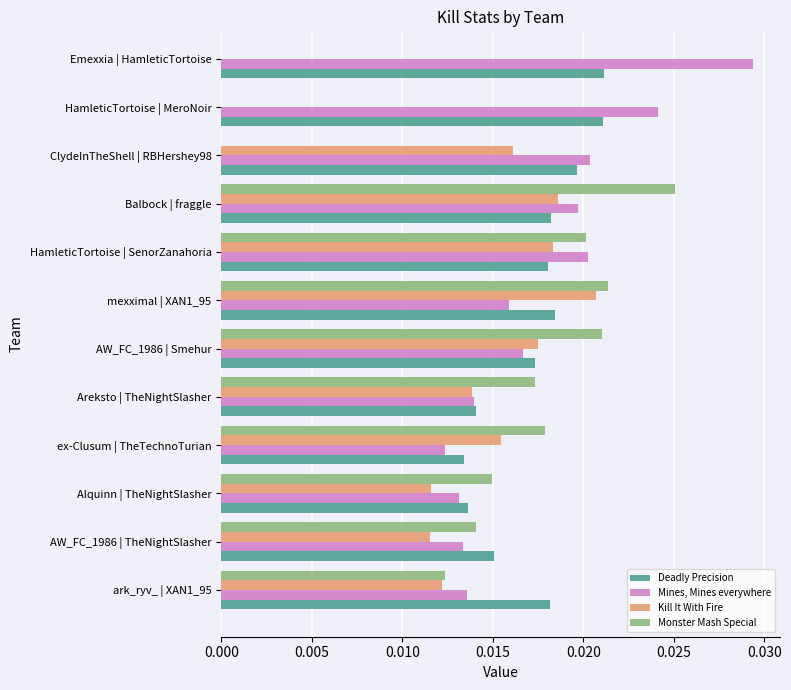

List the series in order of their peak value, highest first.

Mines, Mines everywhere, Monster Mash Special, Deadly Precision, Kill It With Fire